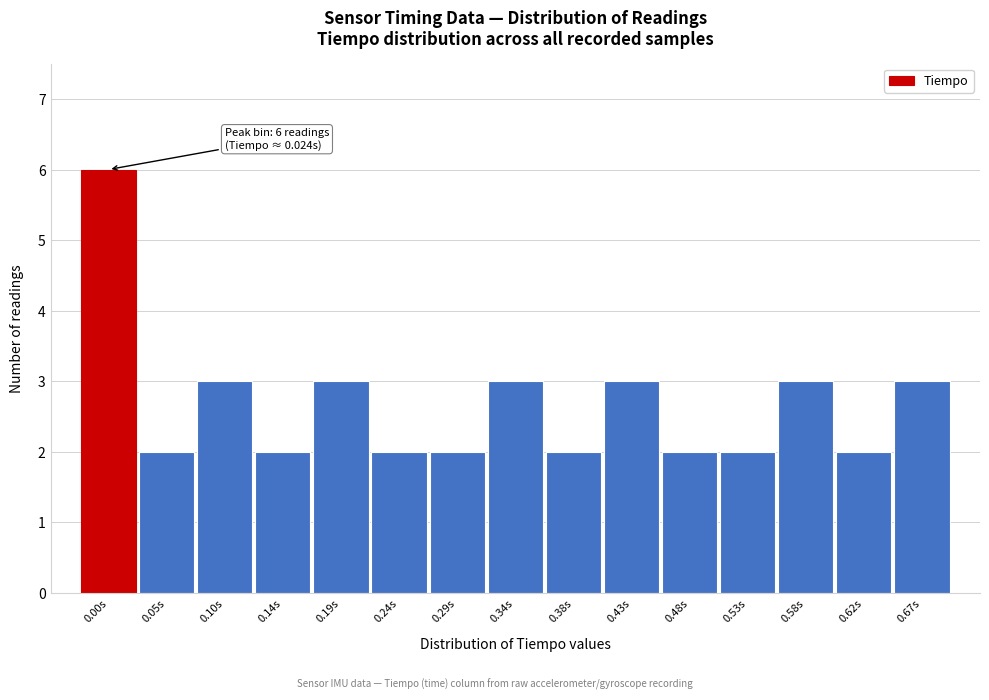

Reading left to right, list all the values displayed in this chart.

6	2	3	2	3	2	2	3	2	3	2	2	3	2	3